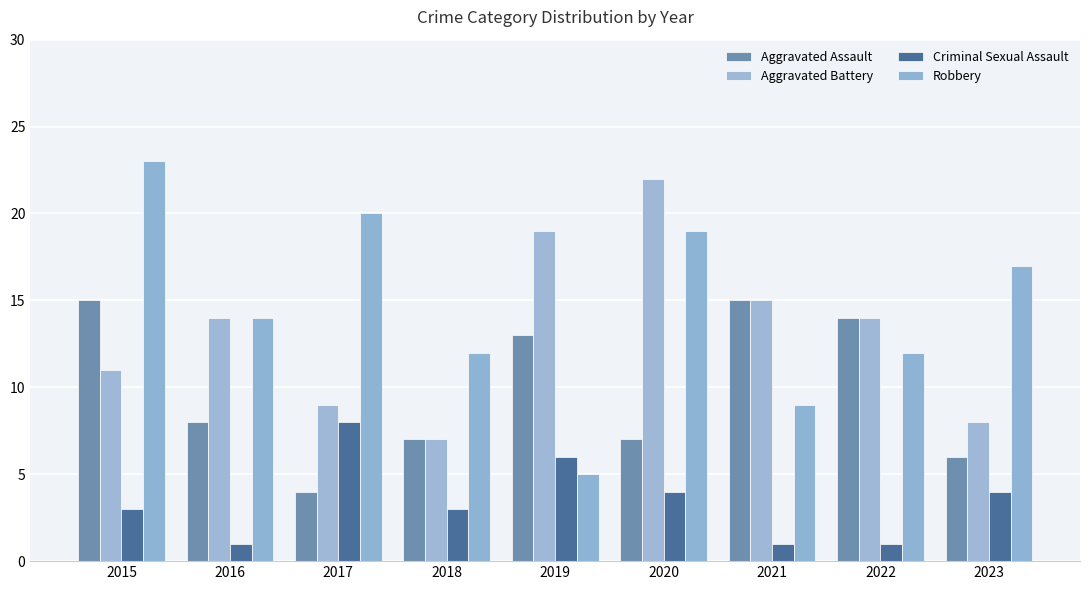

What is the maximum value shown in the chart?

23